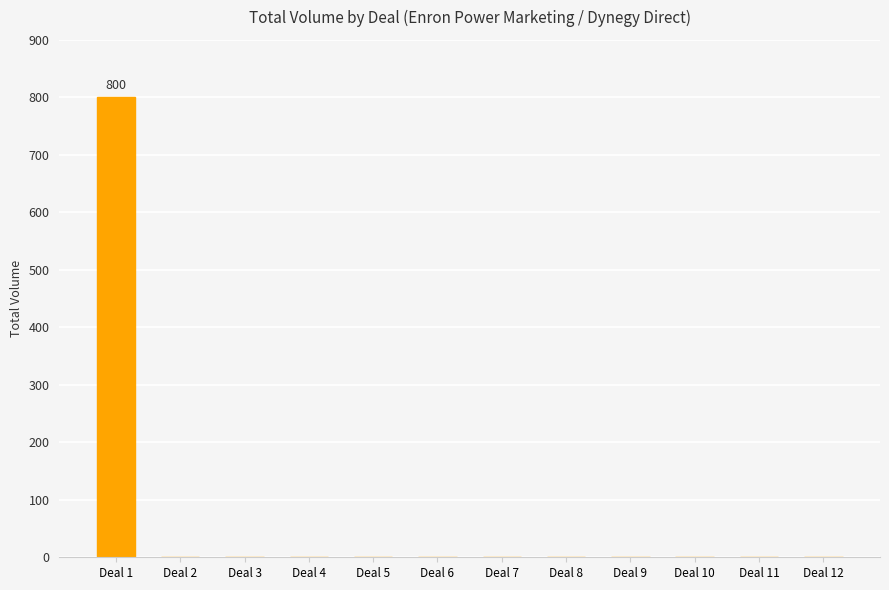

Are the bars horizontal?

No